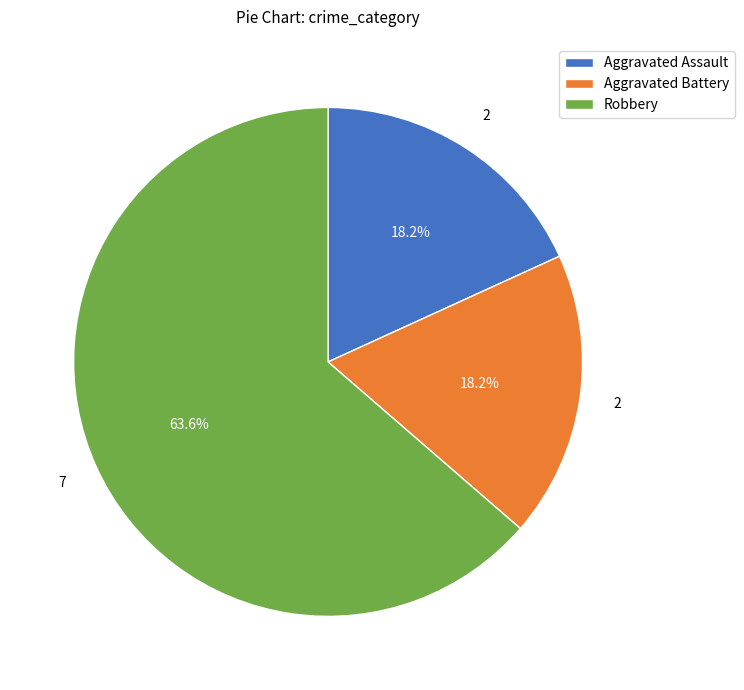

What is the majority slice?

Robbery